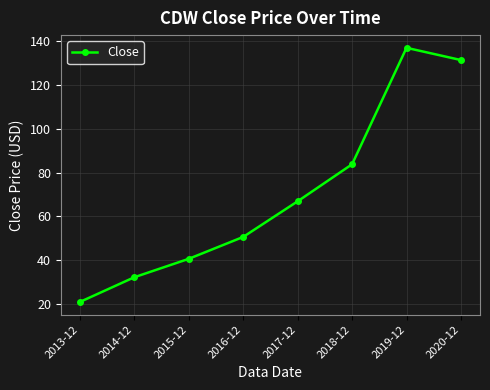

True or false: there are more than 1 points higher than both neighbors.

False